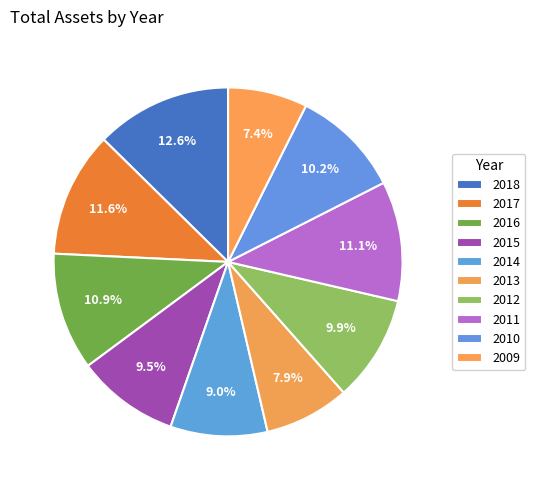

How many slices are in this pie chart?

10